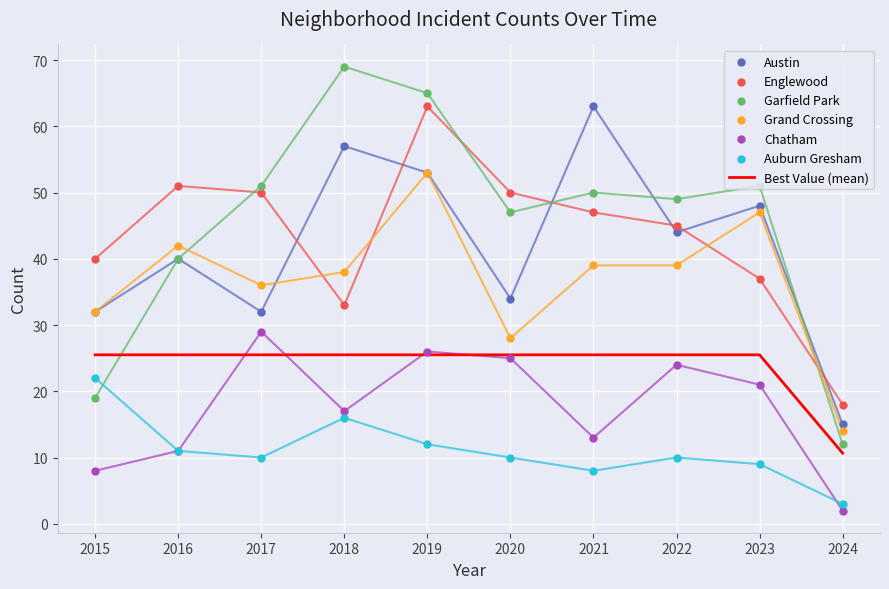

At which category is the sum across all series the highest?

2019